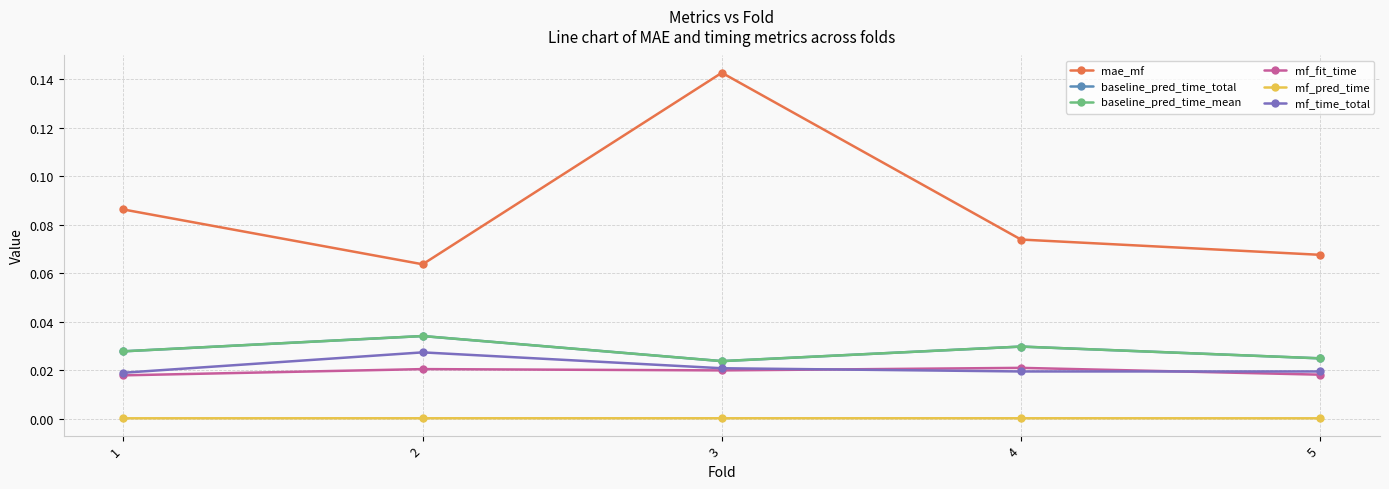

Which series changed the most between 4 and 5?

mae_mf